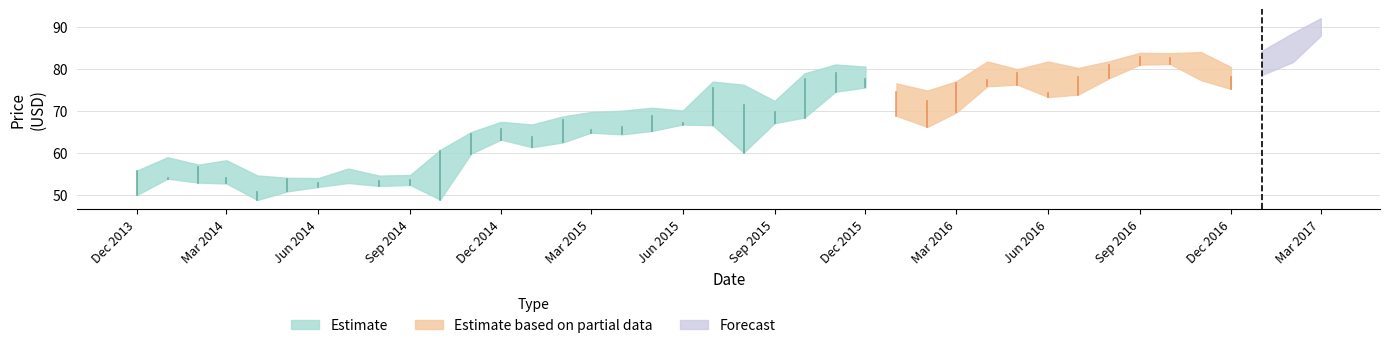

Is the value of Low at 15 greater than the value of Close at 21?

No